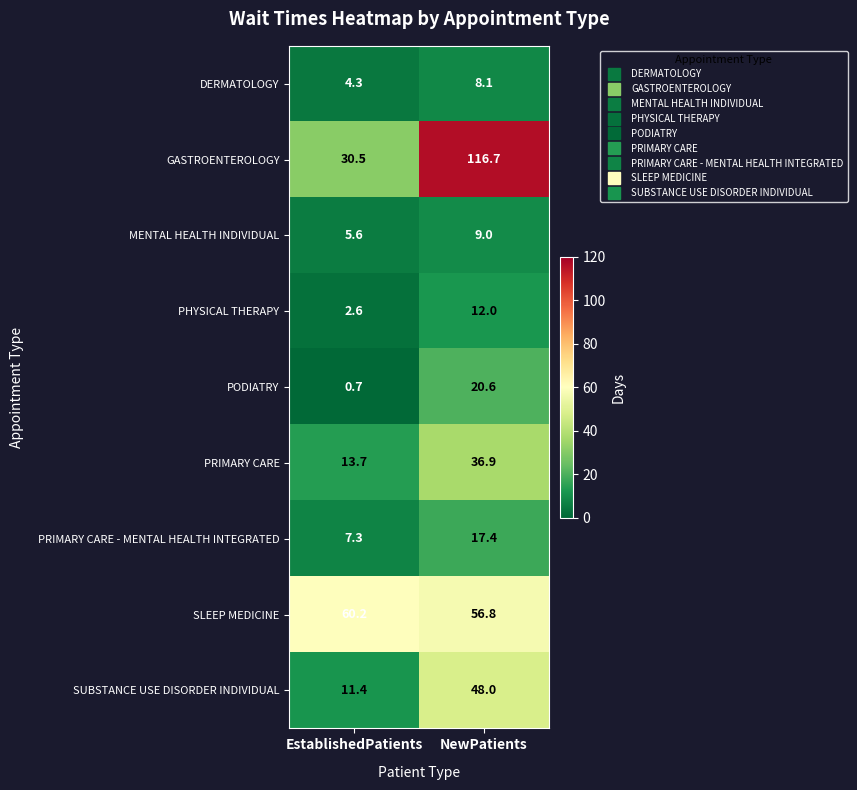

Where does the PRIMARY CARE series first go above 36?

NewPatients